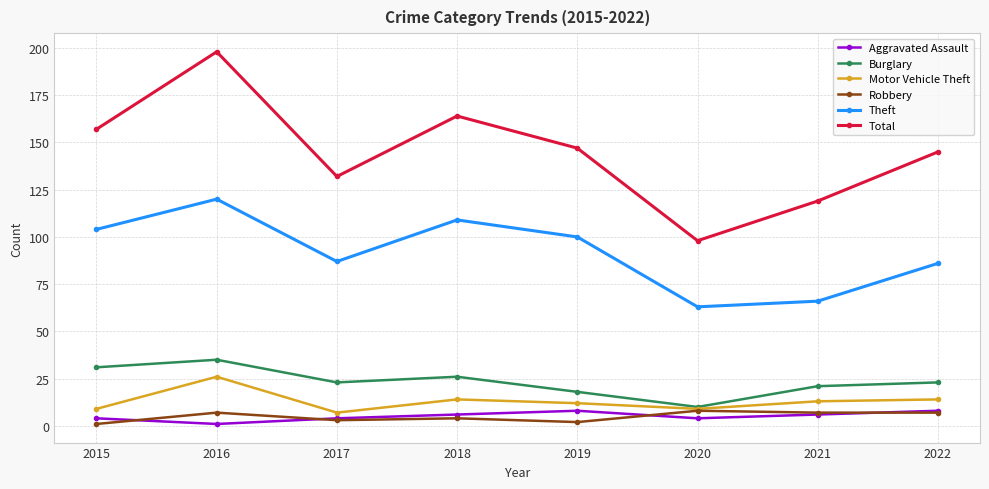

What is the maximum value shown in the chart?

198